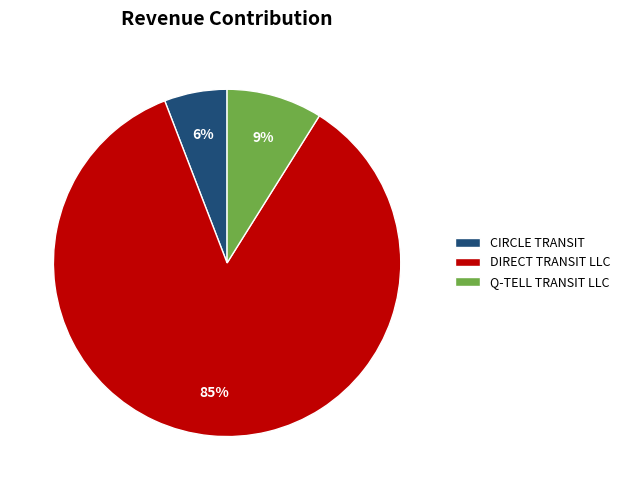

Combined, do CIRCLE TRANSIT and DIRECT TRANSIT LLC account for over 50%?

Yes